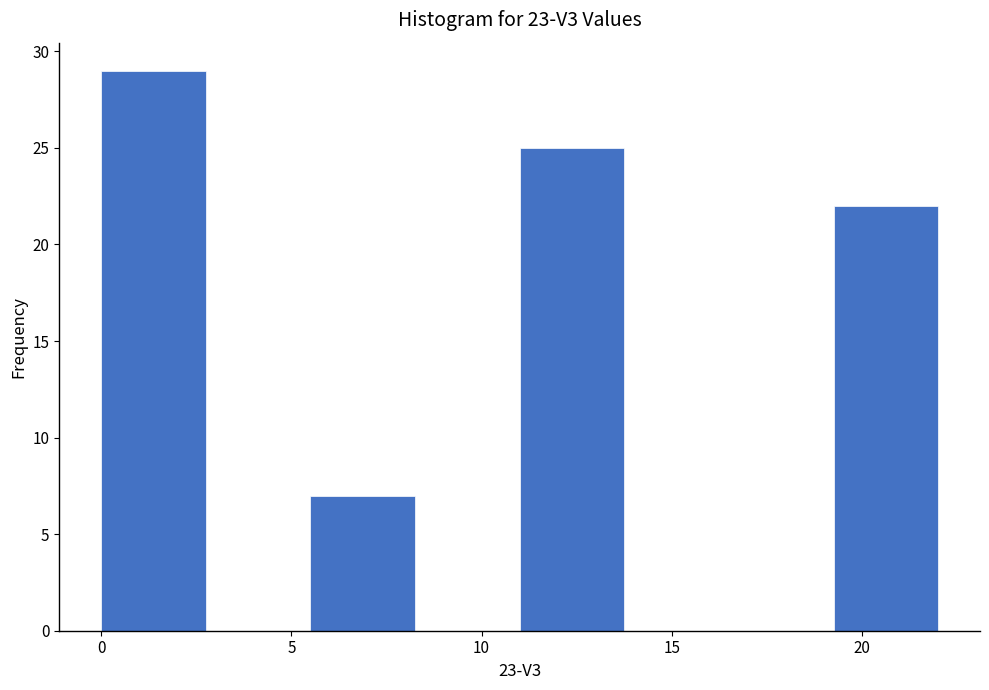

Reading left to right, transcribe this chart: for each bar, give the range it covers on the x-axis and its height. Neither the bar edges nor the heights are printed on the chart, so give them approximately, as read against the axes.

0.00 to 2.75: 29
2.75 to 5.50: 0
5.50 to 8.25: 7
8.25 to 11.00: 0
11.00 to 13.75: 25
13.75 to 16.50: 0
16.50 to 19.25: 0
19.25 to 22.00: 22